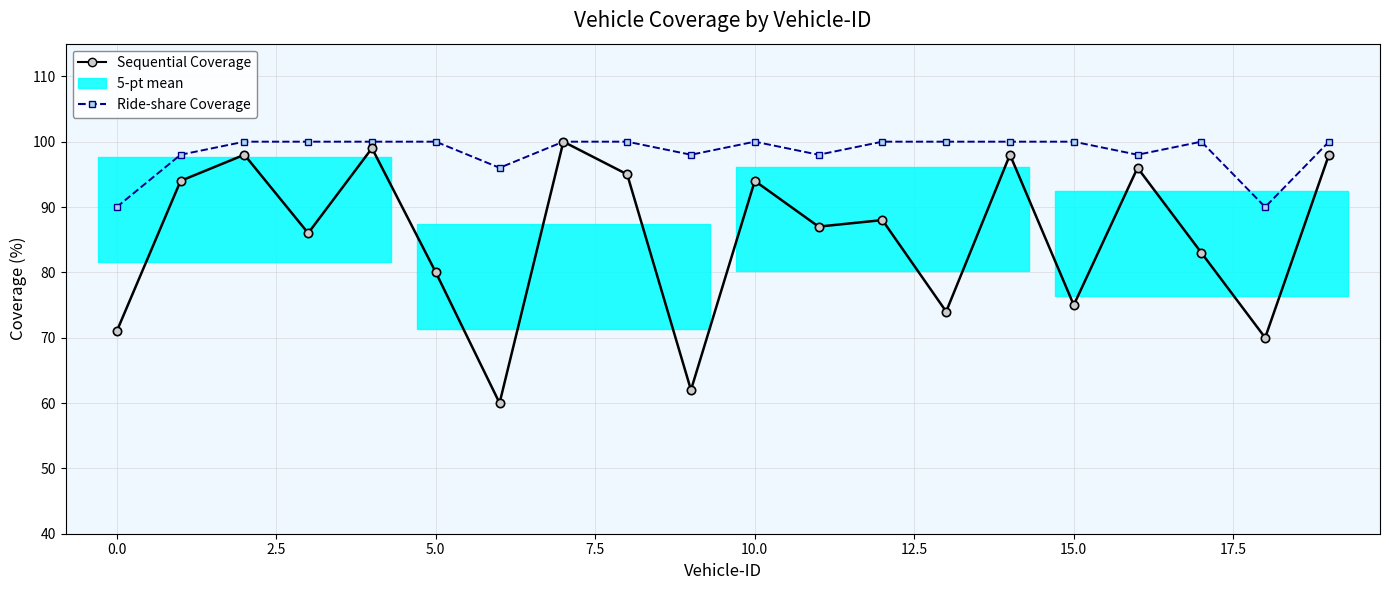

True or false: Sequential Coverage and Ride-share Coverage intersect in this chart.

False